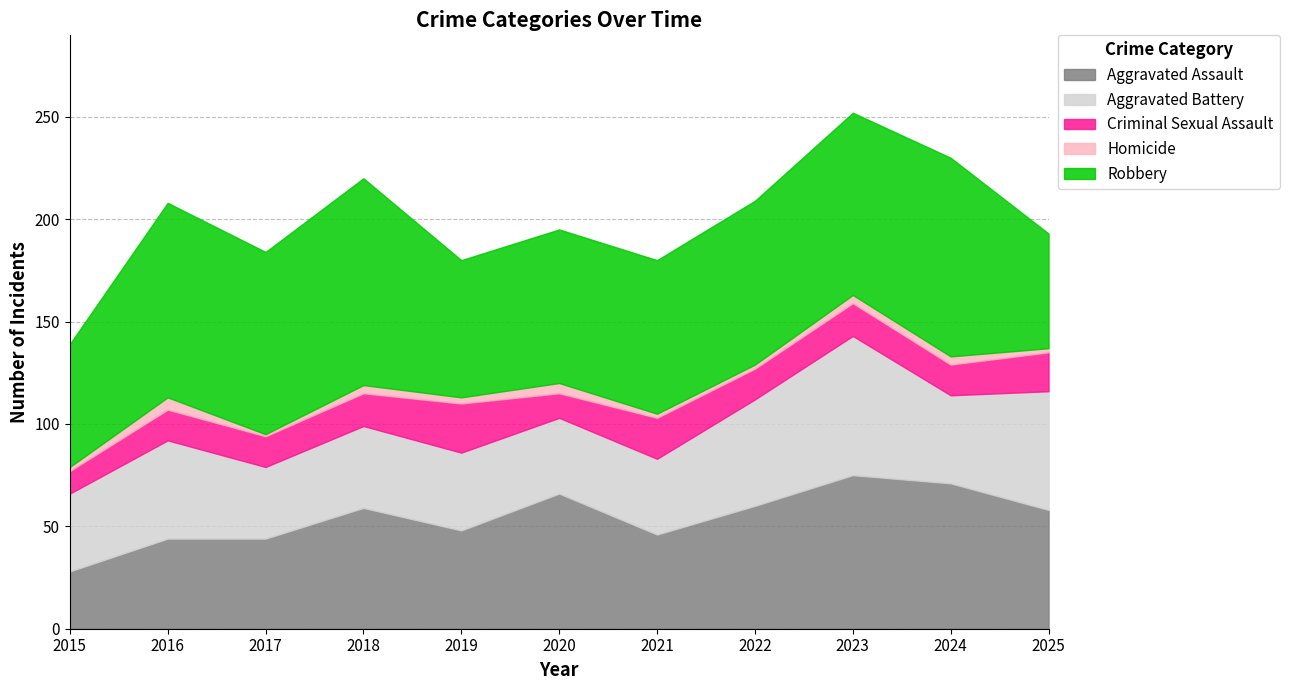

What is the approximate value of Aggravated Assault at 2022, to the nearest 5?

60